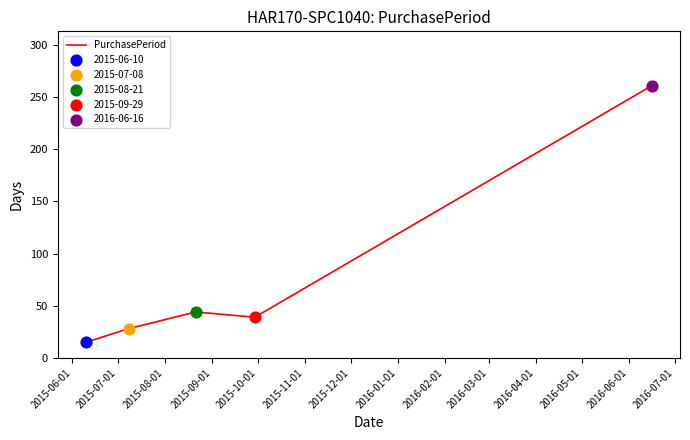

What is the average value?

77